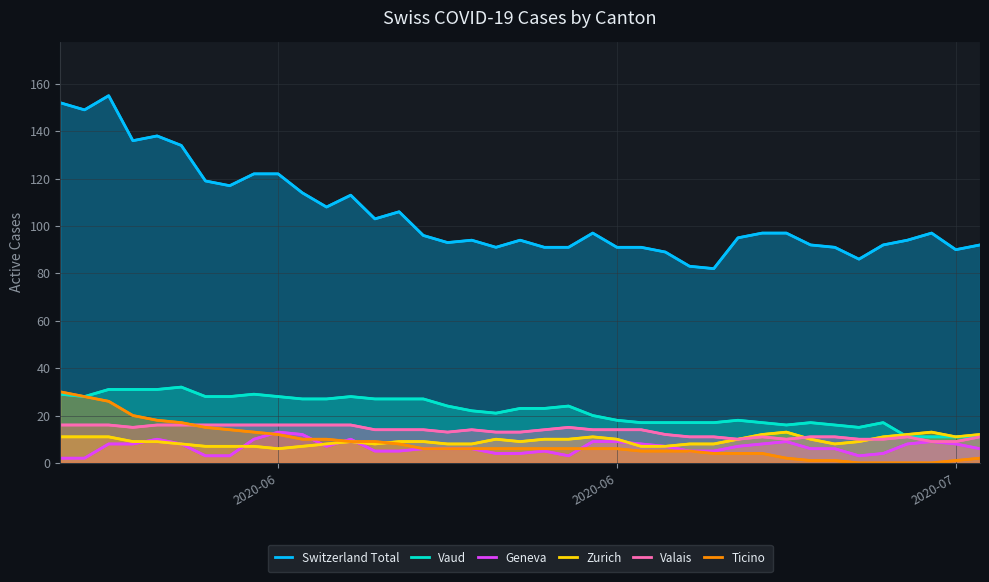

Reading left to right, what are all the values shown in this chart?

Switzerland Total: 152	149	155	136	138	134	119	117	122	122	114	108	113	103	106	96	93	94	91	94	91	91	97	91	91	89	83	82	95	97	97	92	91	86	92	94	97	90	92
Vaud: 29	28	31	31	31	32	28	28	29	28	27	27	28	27	27	27	24	22	21	23	23	24	20	18	17	17	17	17	18	17	16	17	16	15	17	11	11	11	11
Geneva: 2	2	8	8	10	8	3	3	10	13	12	7	10	5	5	6	6	6	4	4	5	3	9	9	8	7	5	5	7	8	9	6	6	3	4	8	9	8	6
Zurich: 11	11	11	9	9	8	7	7	7	6	7	8	9	8	9	9	8	8	10	9	10	10	11	10	7	7	8	8	10	12	13	10	8	9	11	12	13	11	12
Valais: 16	16	16	15	16	16	16	16	16	16	16	16	16	14	14	14	13	14	13	13	14	15	14	14	14	12	11	11	10	11	10	11	11	10	10	11	9	9	11
Ticino: 30	28	26	20	18	17	15	14	13	12	10	10	9	9	8	6	6	6	6	6	6	6	6	6	5	5	5	4	4	4	2	1	1	0	0	0	0	1	2